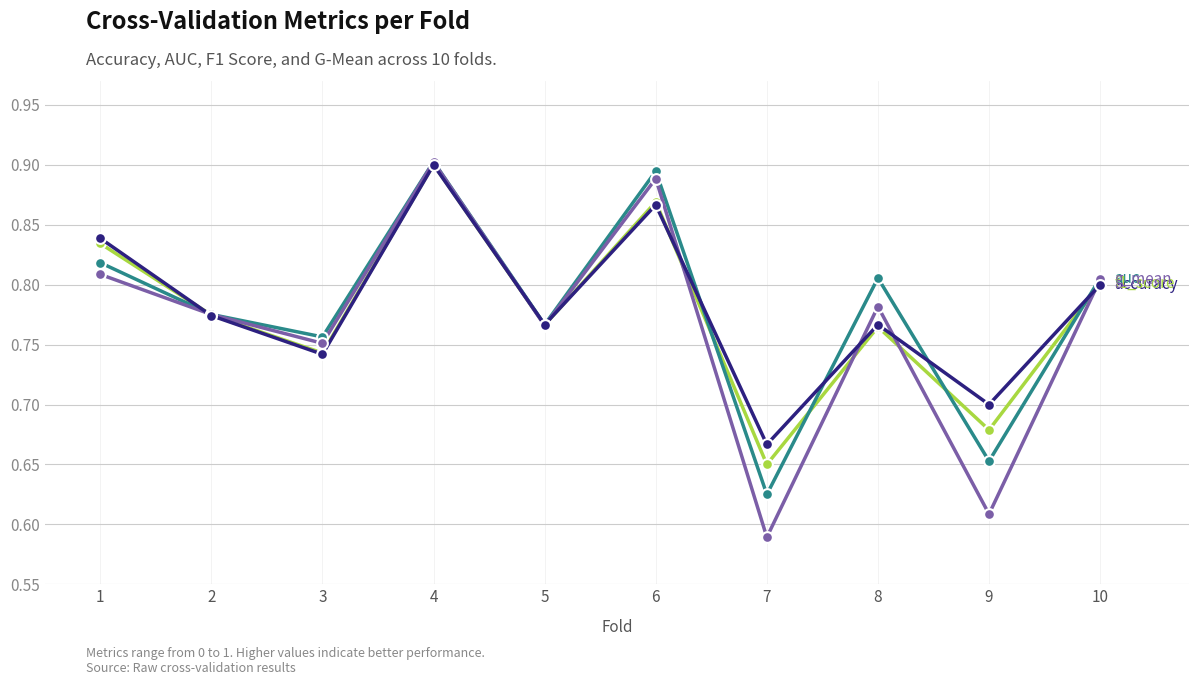

What is the total value across all series at 3?

3.0